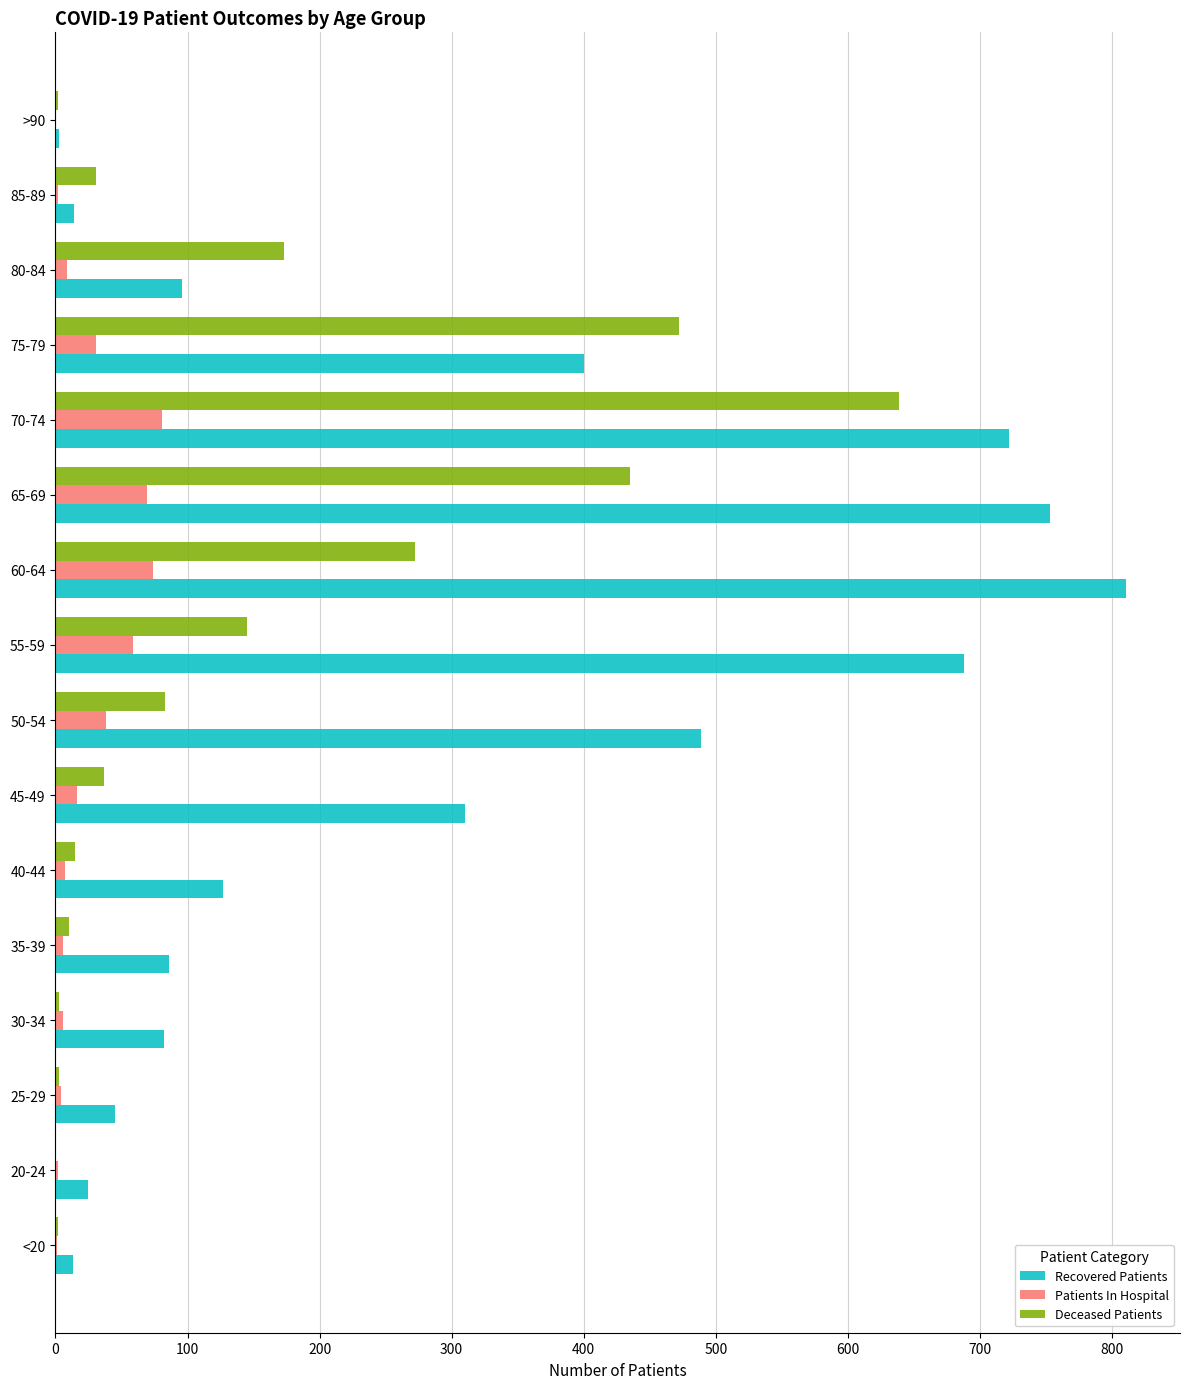

Which series has the largest range (max minus min)?

Recovered Patients